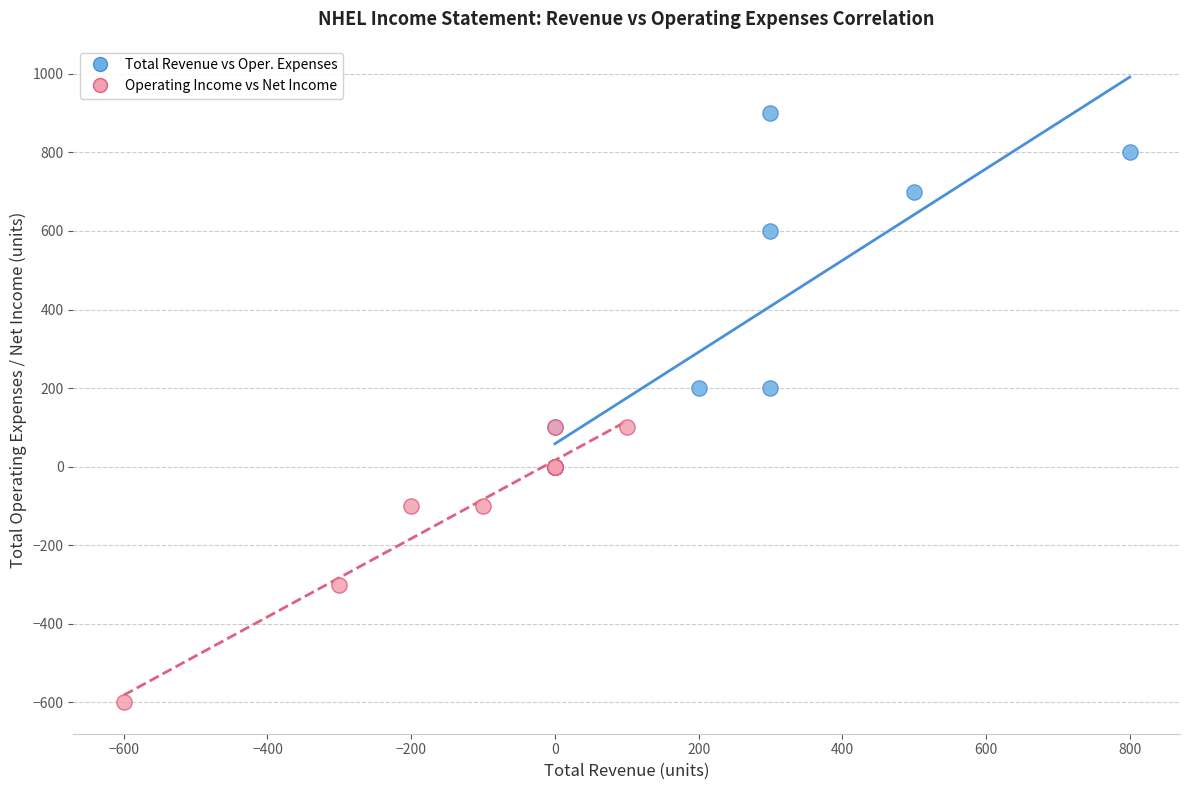

Which series reaches the maximum Y coordinate?

Total Revenue vs Oper. Expenses